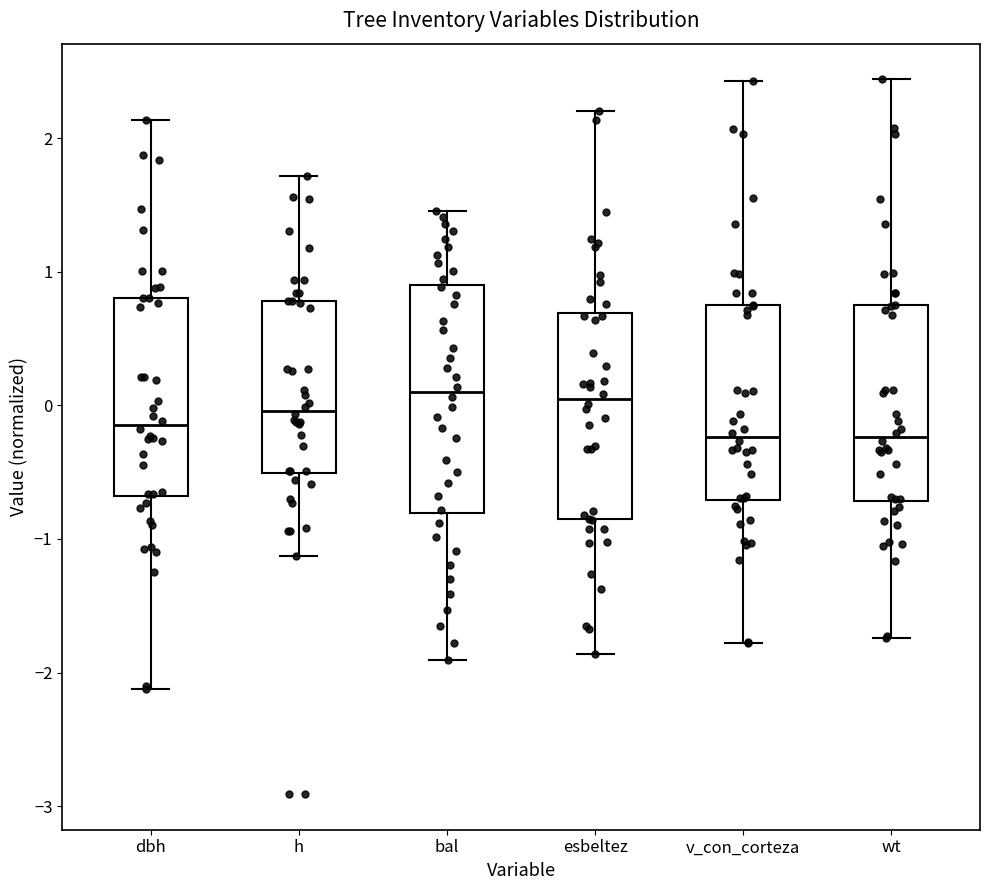

Reading left to right, read every box against the y-axis: the position of its median line, the range the box covers, and the ends of its whiskers. The values are not printed on the chart, so give them approximately, as read against the axis.

dbh: median -0.1, box -0.7 to 0.8, whiskers -2.1 to 2.1
h: median 0.0, box -0.5 to 0.8, whiskers -1.1 to 1.7
bal: median 0.1, box -0.8 to 0.9, whiskers -1.9 to 1.5
esbeltez: median 0.0, box -0.9 to 0.7, whiskers -1.9 to 2.2
v_con_corteza: median -0.2, box -0.7 to 0.7, whiskers -1.8 to 2.4
wt: median -0.2, box -0.7 to 0.7, whiskers -1.7 to 2.4